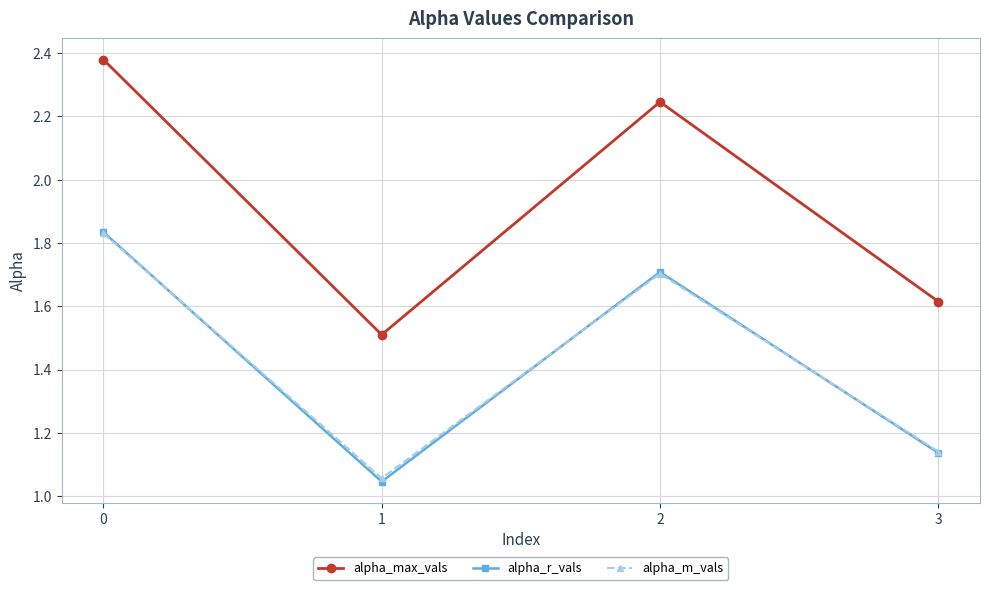

Which category has the lowest value across all series?

1